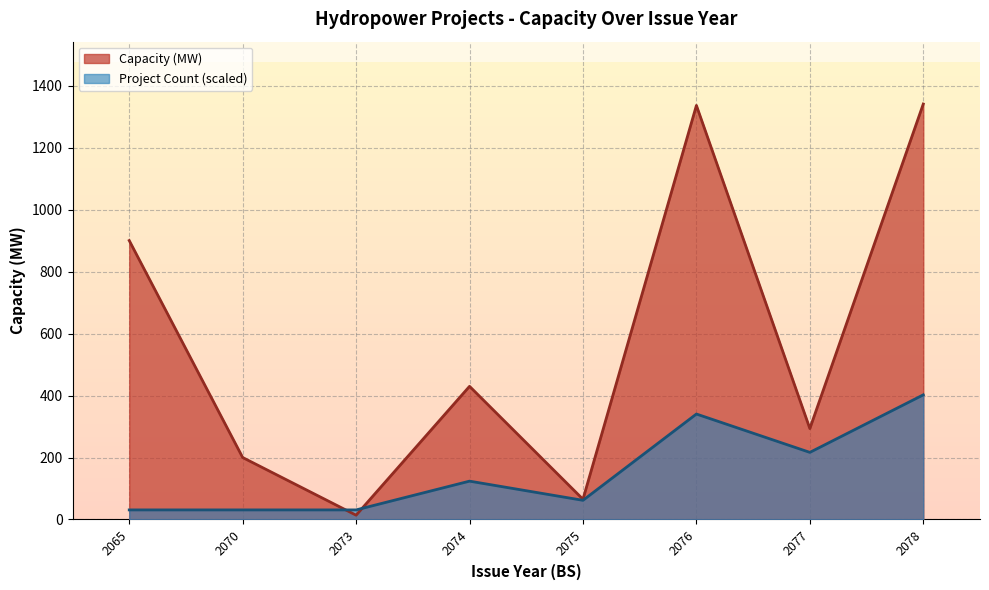

How many lines are shown in the chart?

2